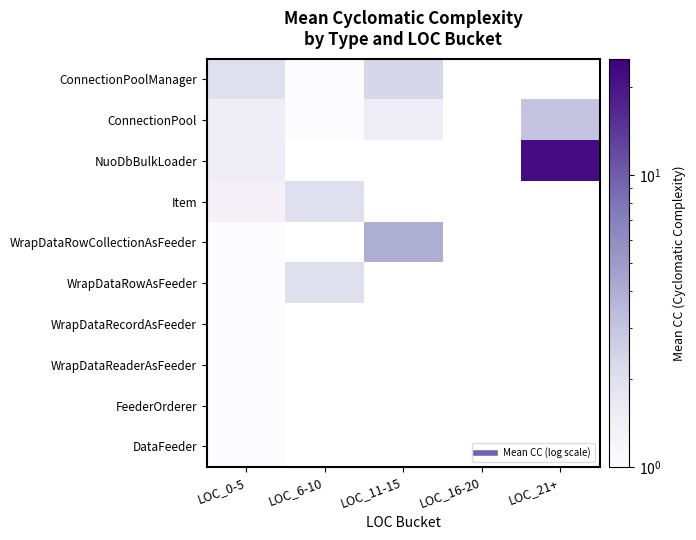

Count the number of categories in the chart.

5